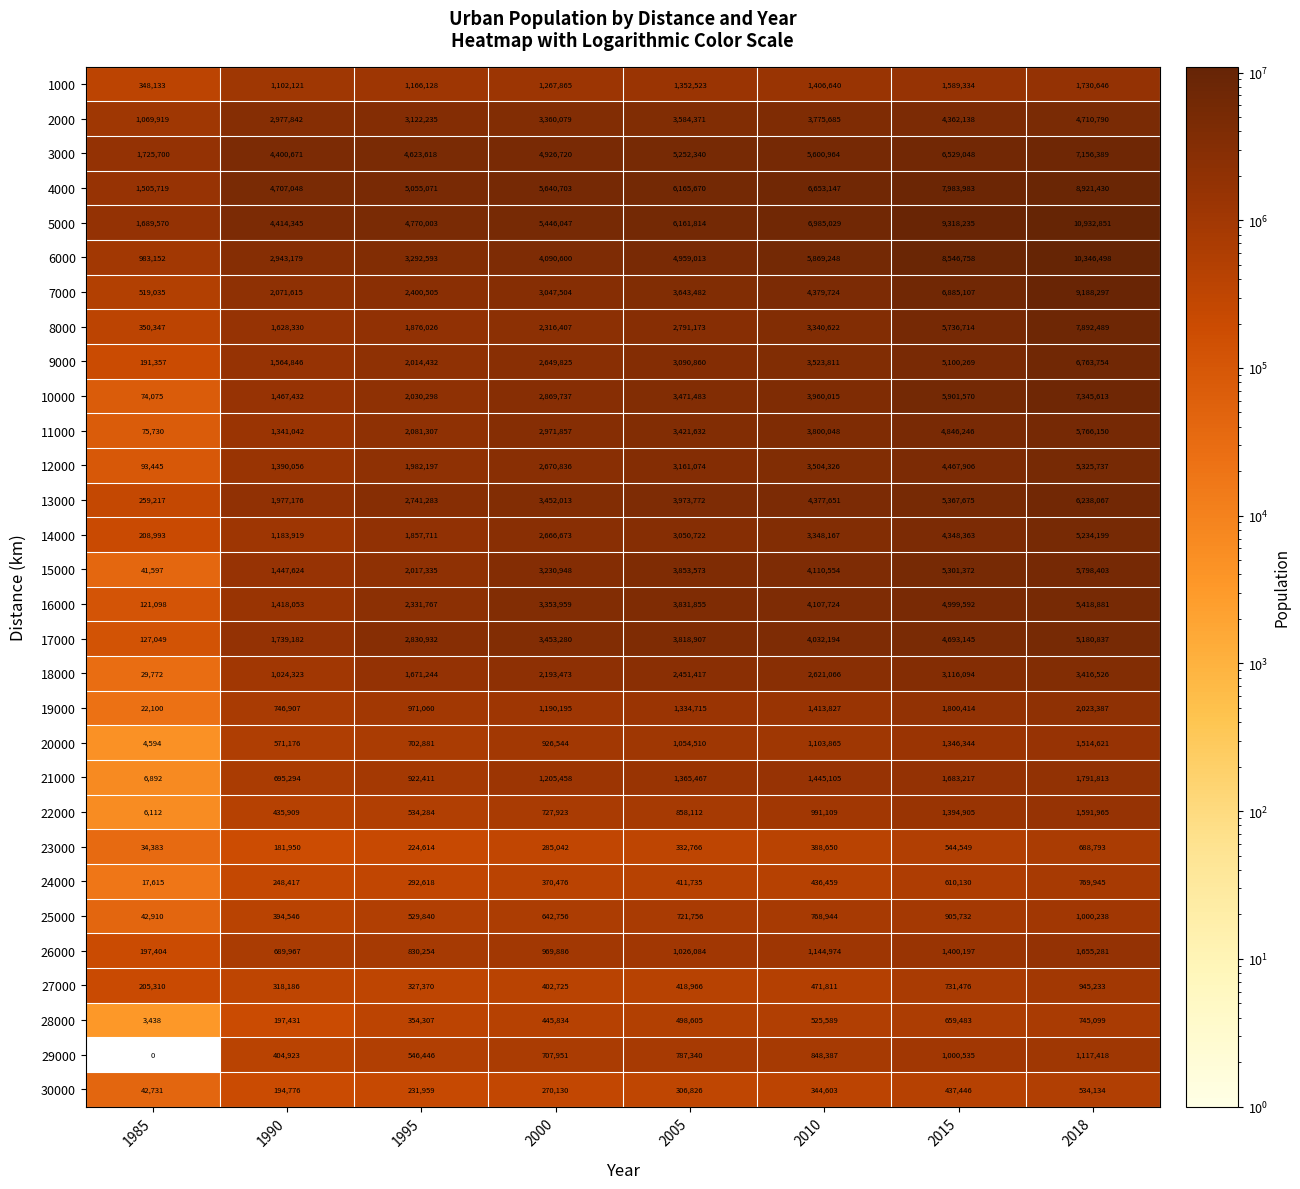

What is the difference between the 13000 values at 2018 and 2010?

1860416